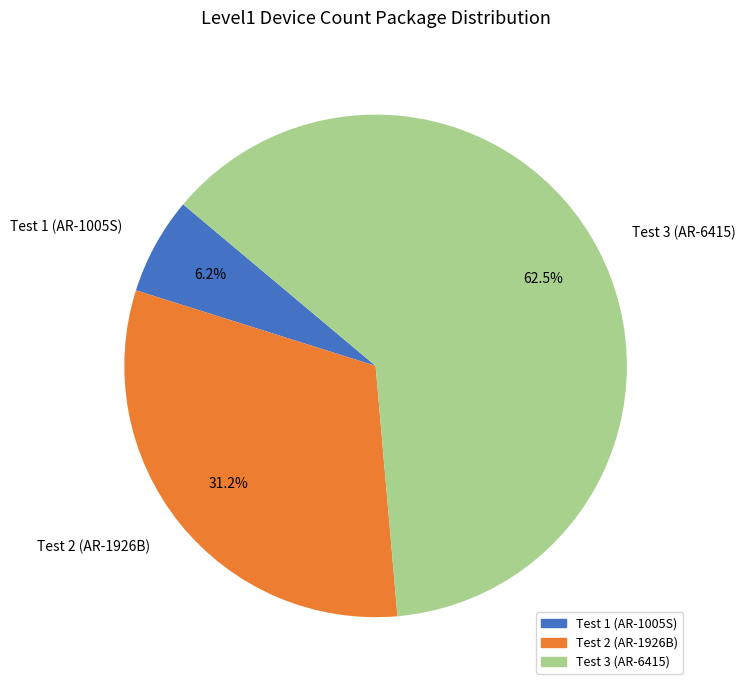

How many slices are in this pie chart?

3